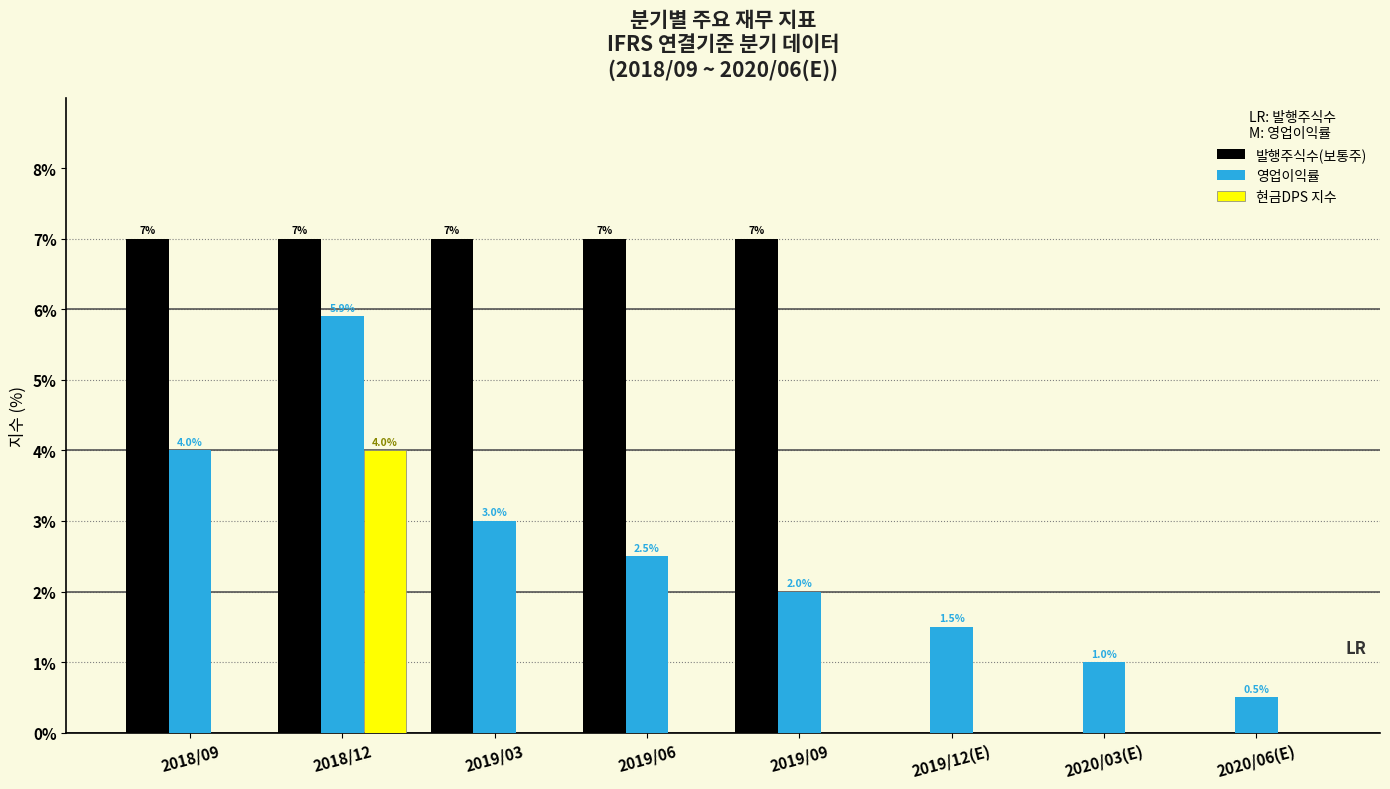

What is the highest value of the 현금DPS 지수 series?

4.0